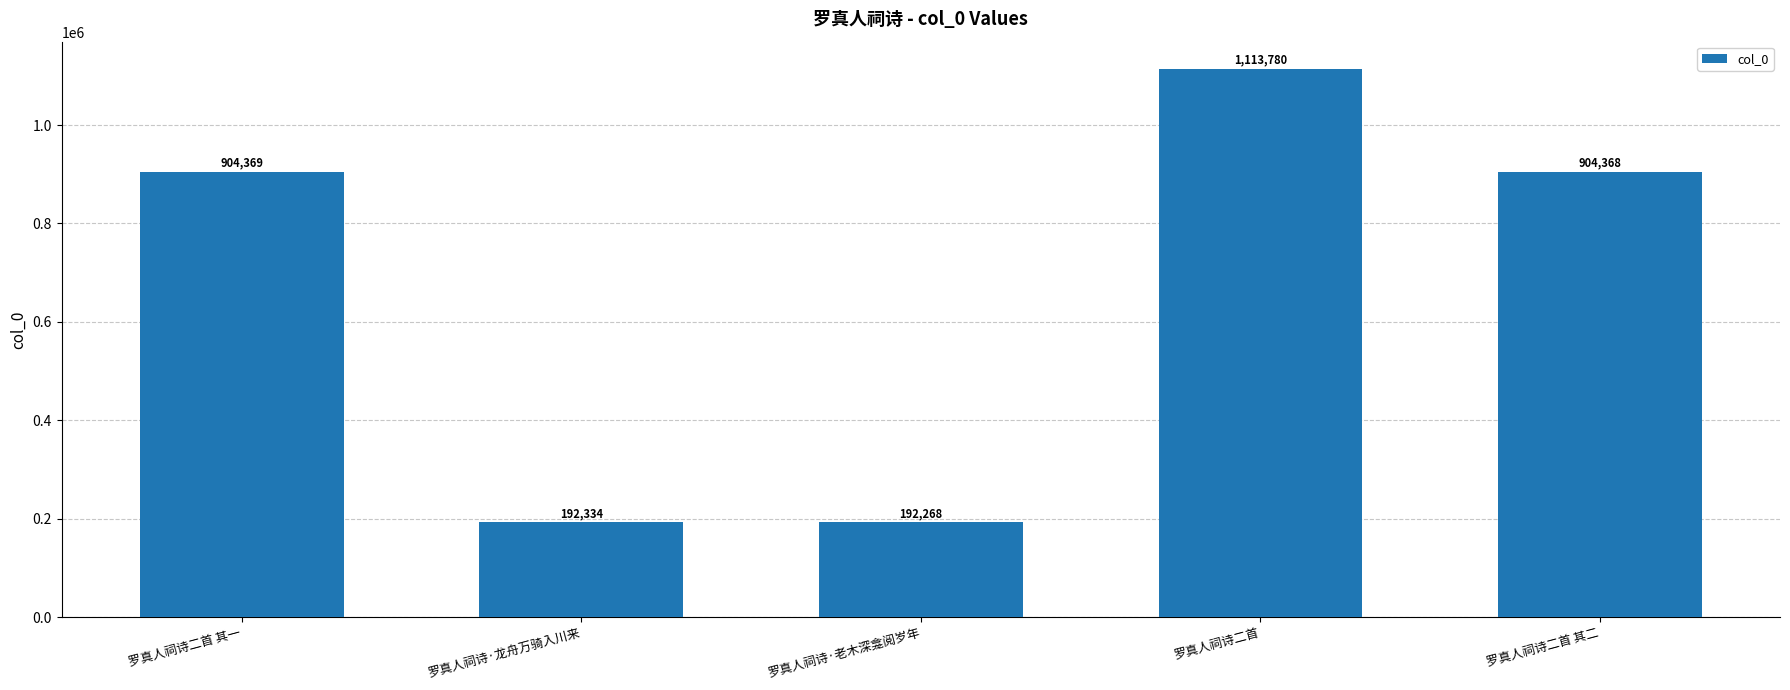

Are the bars grouped side by side (vs. stacked)?

No